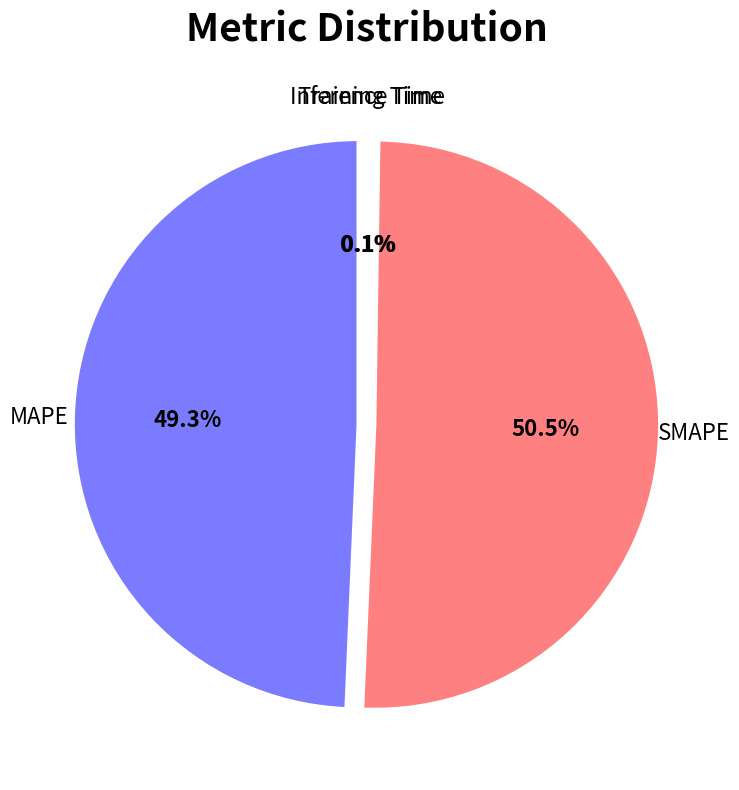

Rank the categories by value from highest to lowest.

SMAPE, MAPE, Inference Time, Training Time